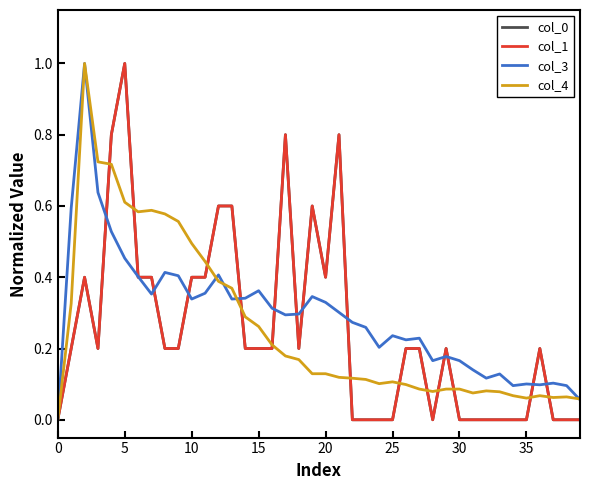

Does the chart have visible grid lines?

No